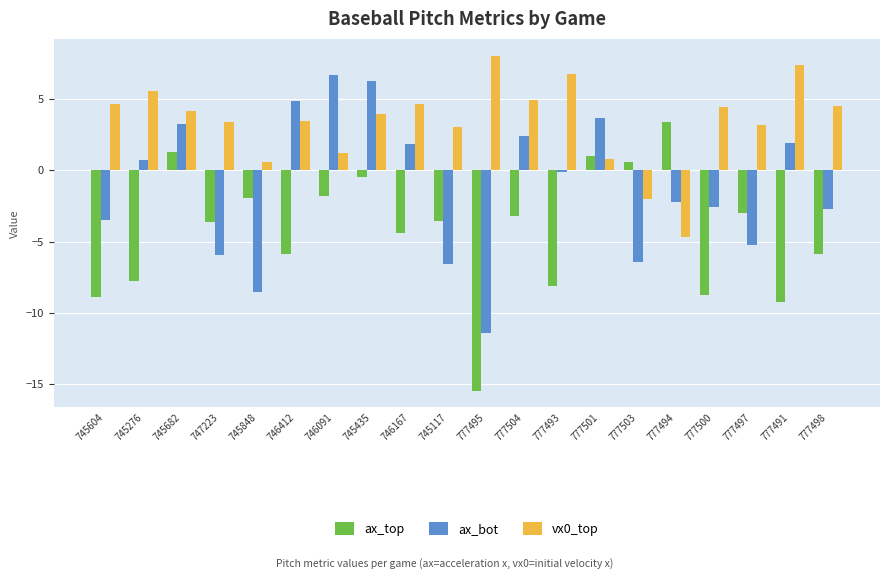

What is the difference between the ax_top values at 745848 and 777503?

2.5